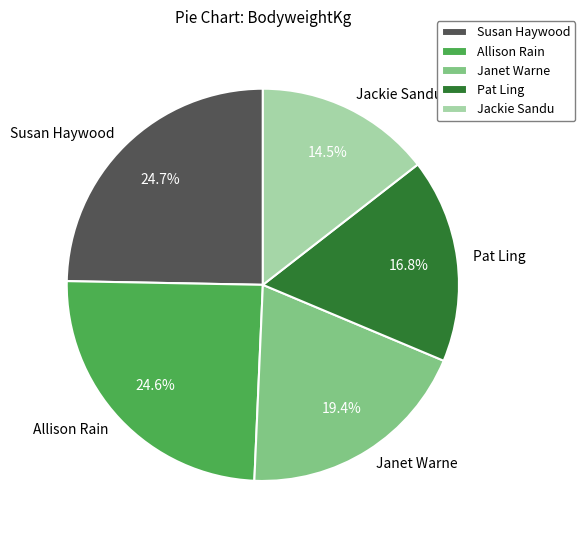

The Allison Rain slice represents 25% of the pie. True or false?

True